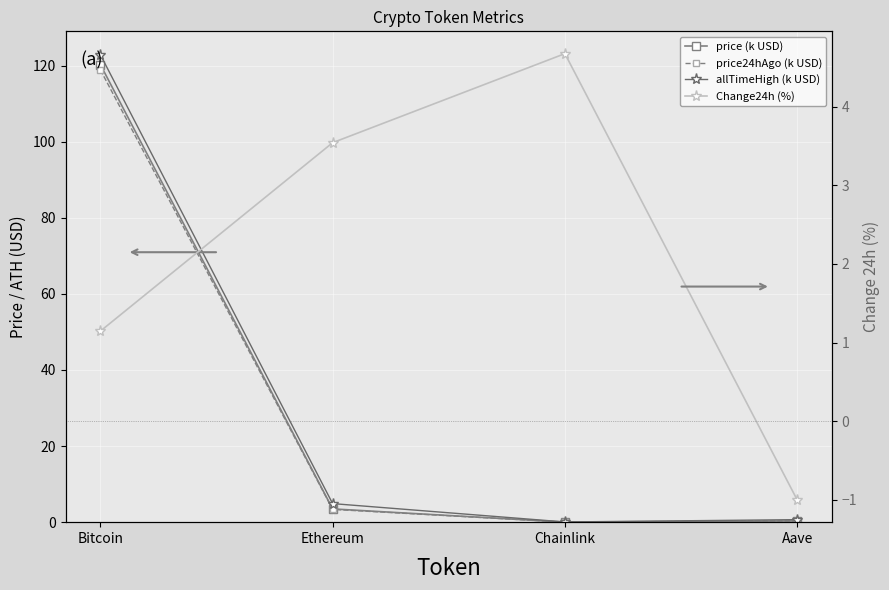

Where does the price24hAgo (k USD) series first go above 3?

Bitcoin